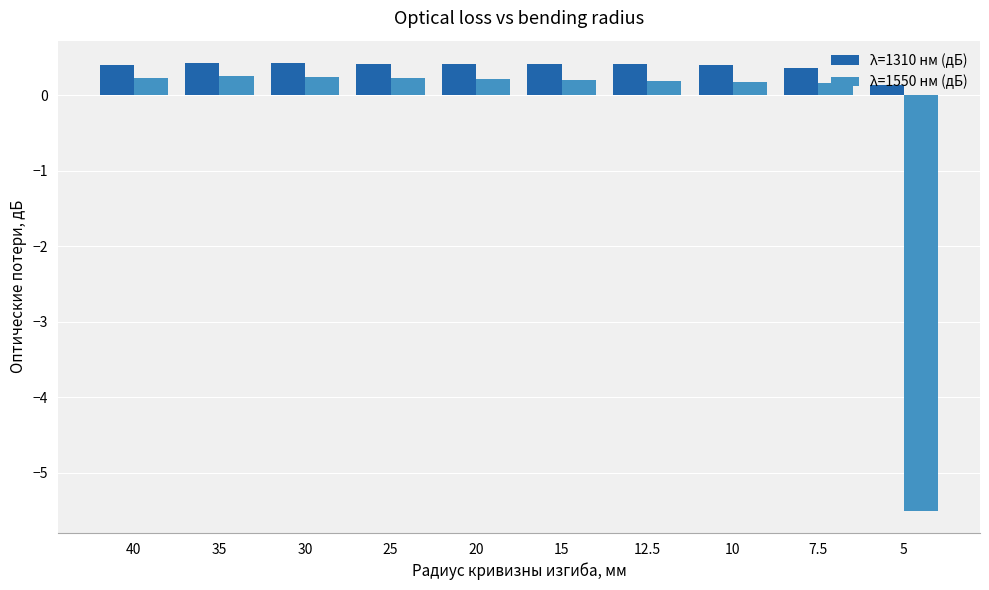

Is it true that λ=1310 нм (дБ) equals 0.2 at 15?

False